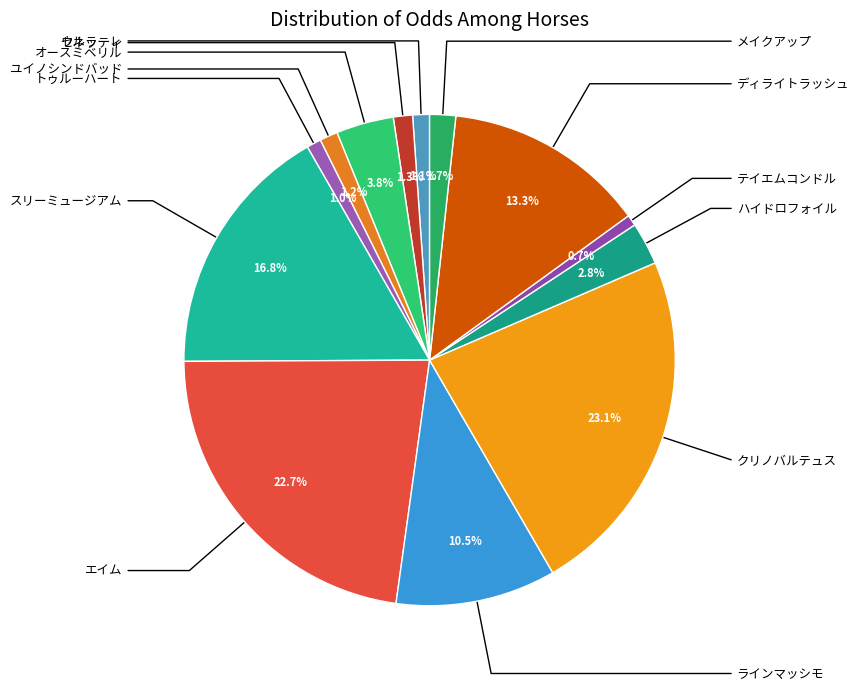

How many slices are in this pie chart?

13